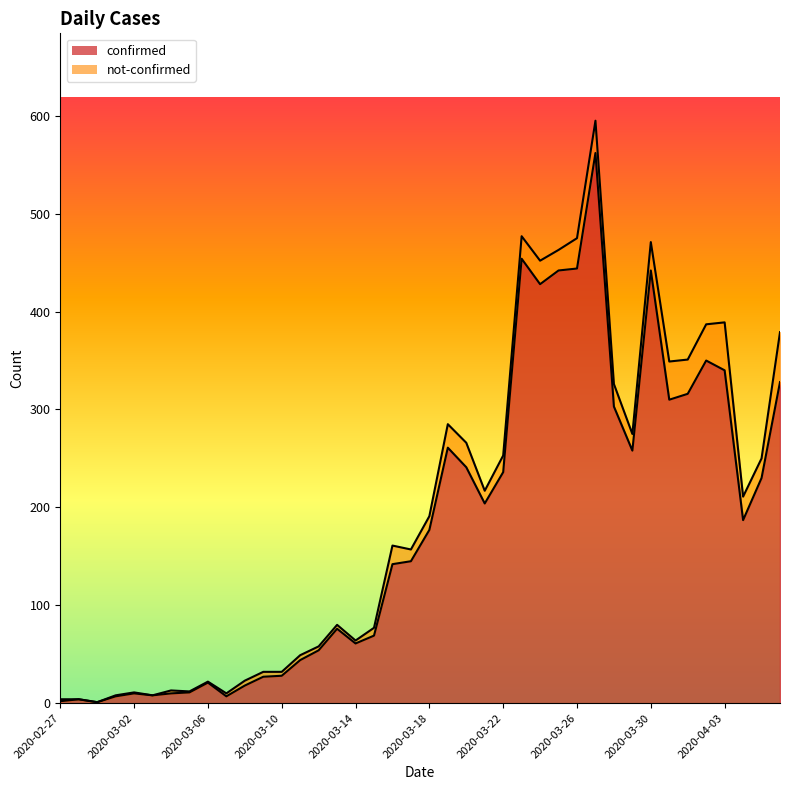

Is it true that the value at 2020-03-28 is 303?

True